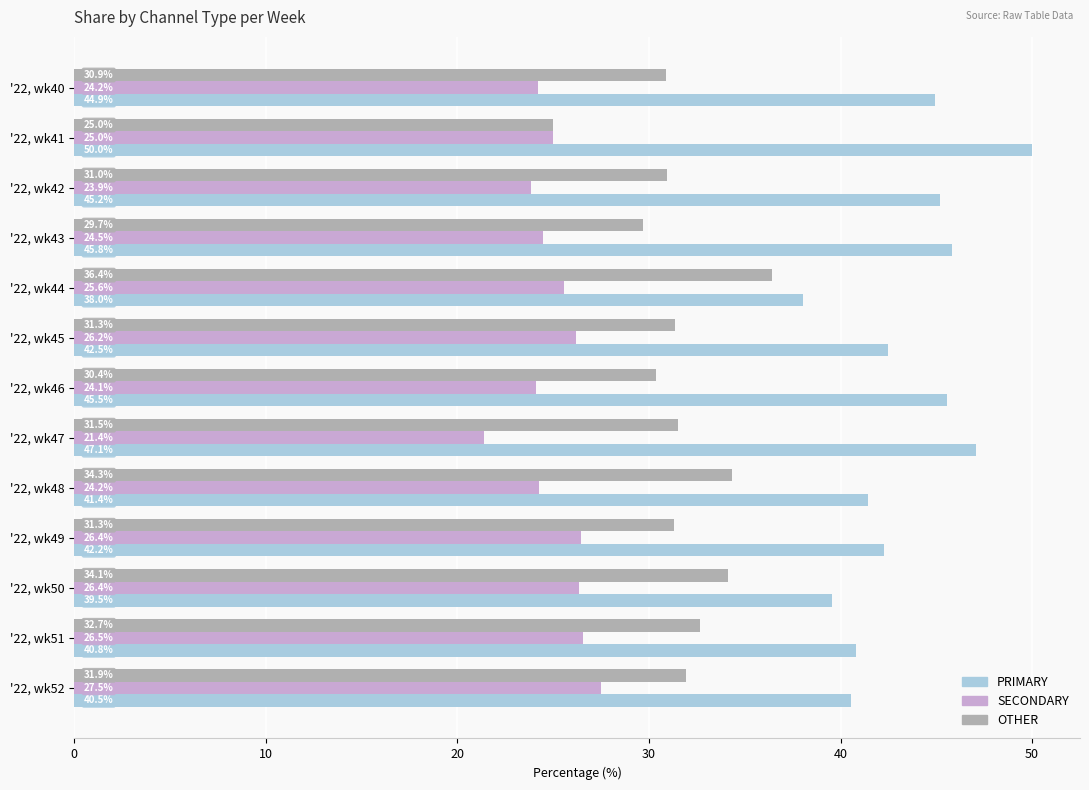

List the series in order of their overall mean, lowest first.

SECONDARY, OTHER, PRIMARY